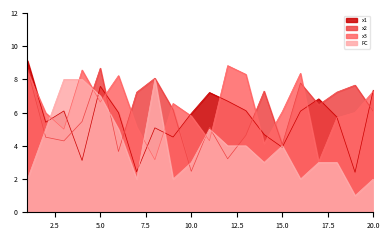

Which has a higher value, 6 or 20?

20